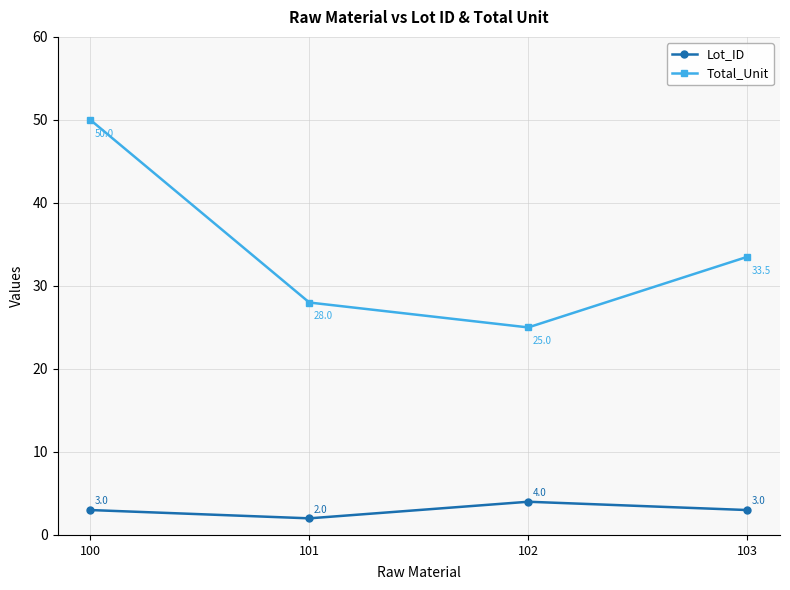

What are all the series names shown in the legend?

Lot_ID, Total_Unit